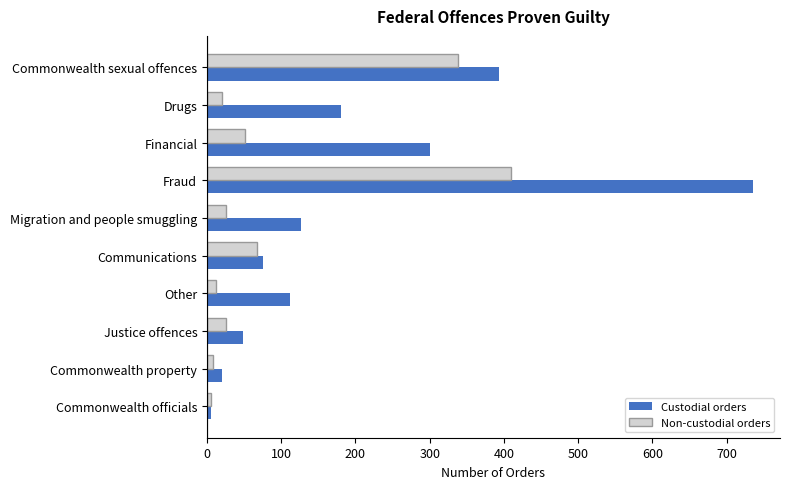

What is the average value of the Non-custodial orders series?

96